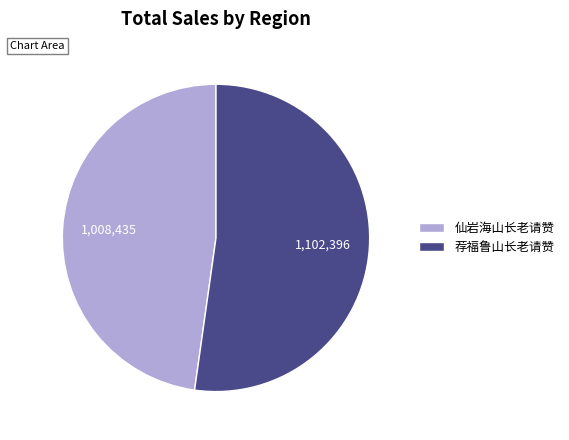

Count the number of slices in the pie.

2